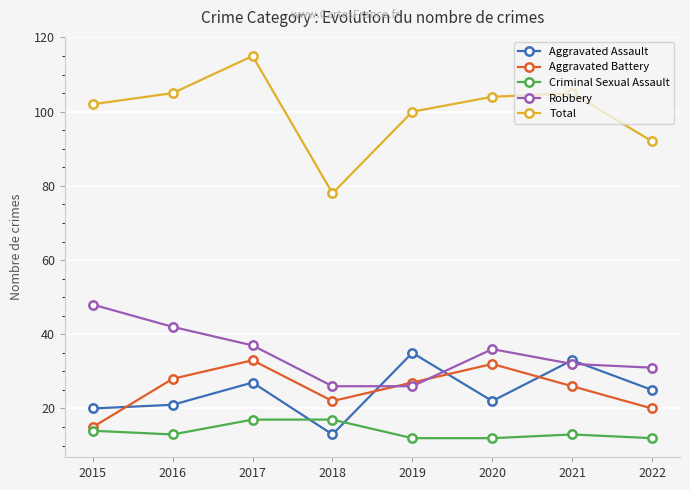

What is the difference between the maximum and second lowest values in the Aggravated Battery series?

13